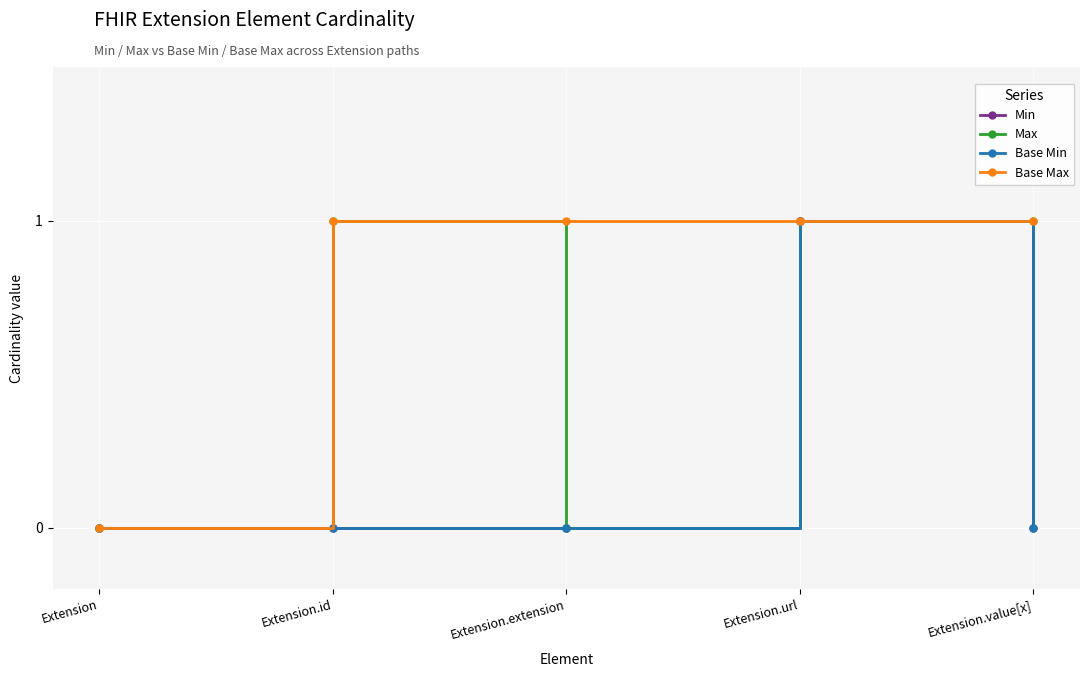

In Max, how many points are lower than both neighbors (excluding endpoints)?

1